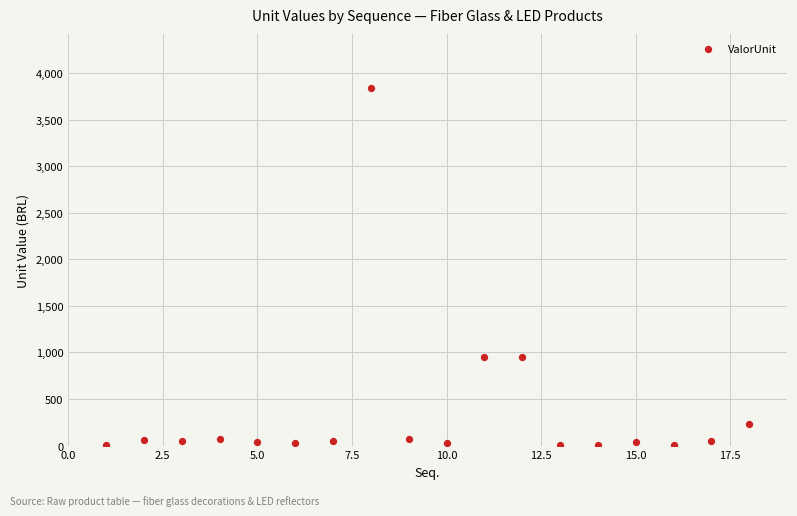

What is the range of Y values (max minus min)?

3841.5